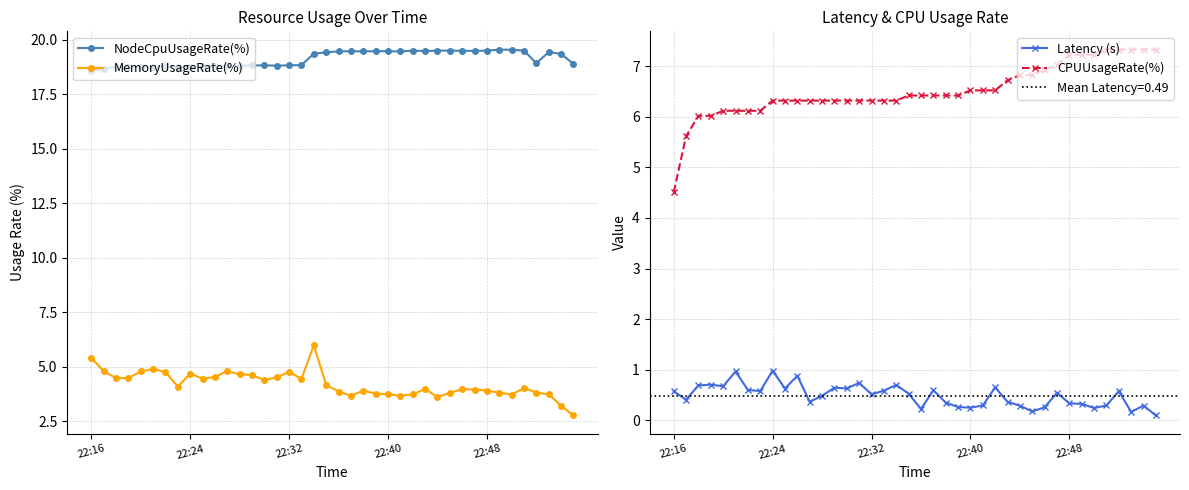

How many lines are shown in the chart?

4